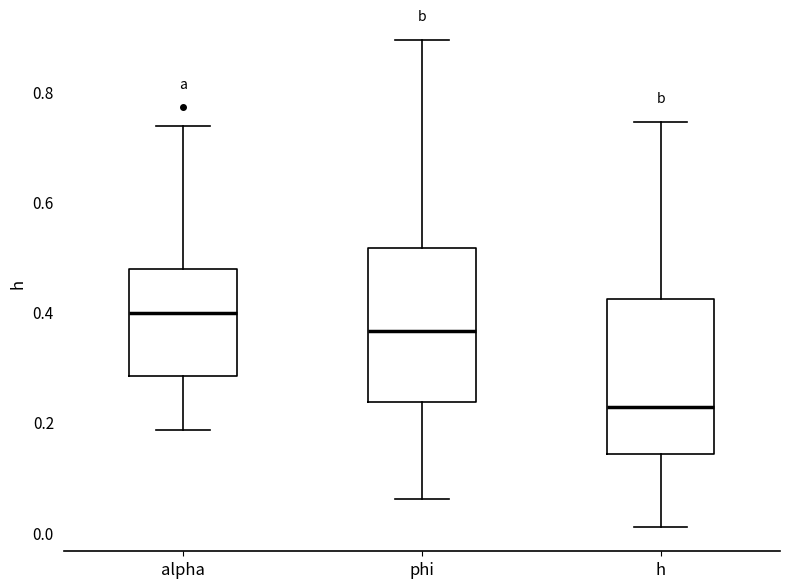

Where is the lower edge of the box for h on the y-axis? The values are not printed on the chart, so give them approximately, as read against the axis.

0.14